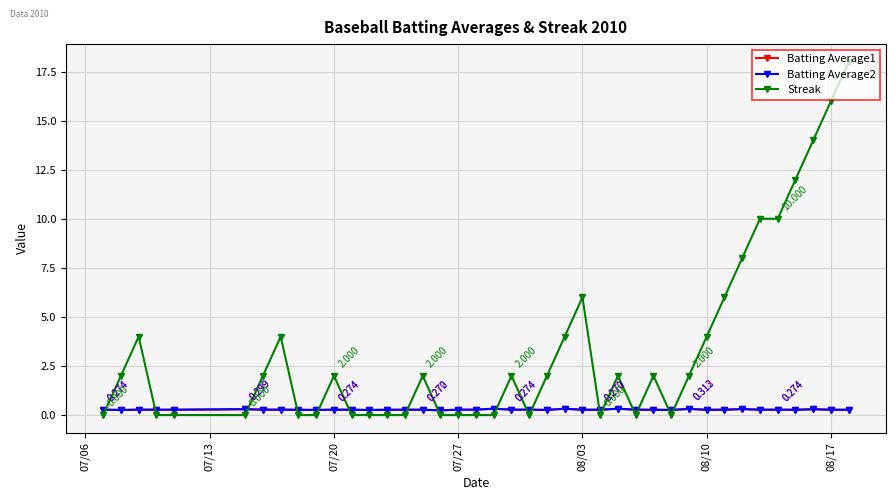

Which series has the largest total across all categories?

Streak